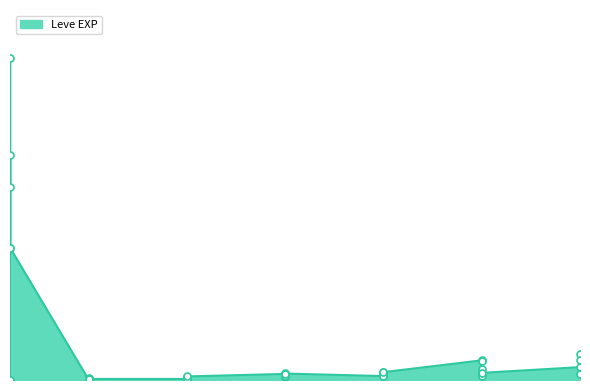

Which has a higher value, 5 or 10?

10